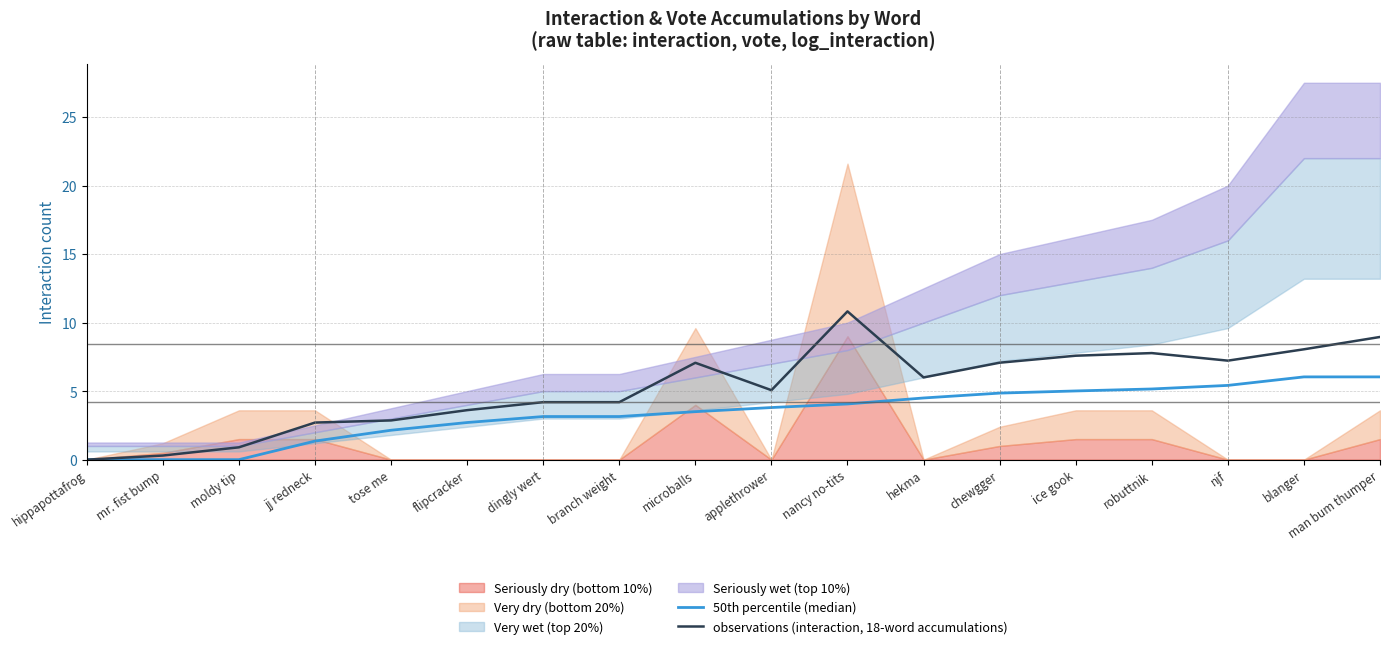

The value of observations (interaction, 18-word accumulations) at man bum thumper is 9.0. True or false?

True